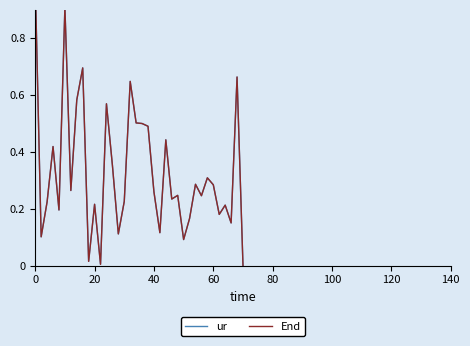

The value of End at 24 is 0.2. True or false?

False